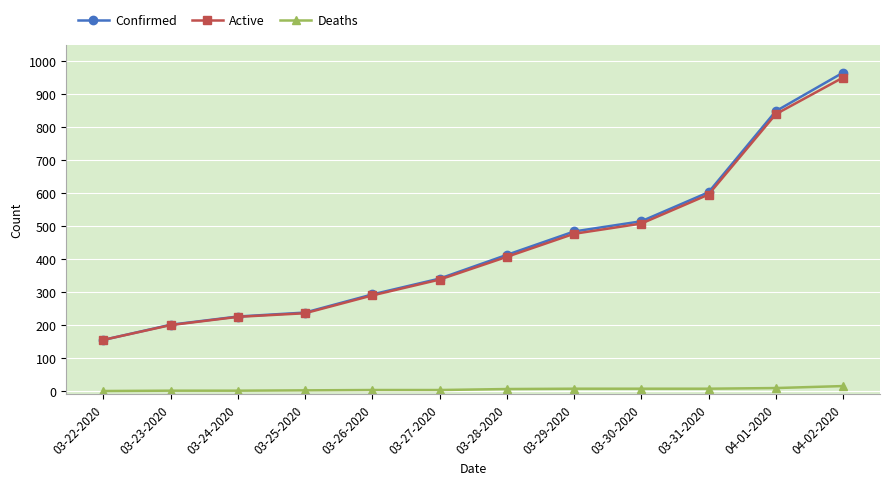

Read the Deaths value at 03-31-2020.

7